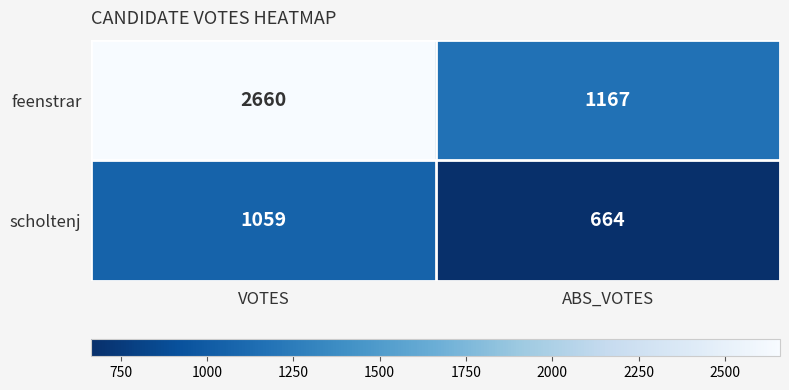

What is the average value of the feenstrar series?

1914